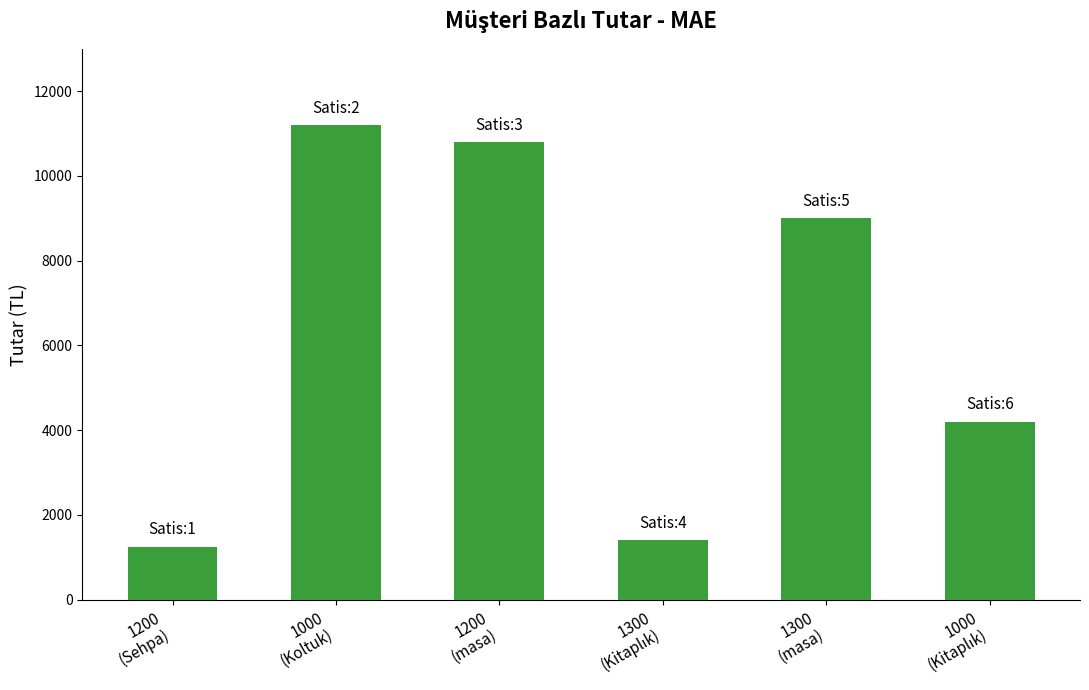

What is the change in value from 1200
(Sehpa) to 1000
(Koltuk)?

+9950